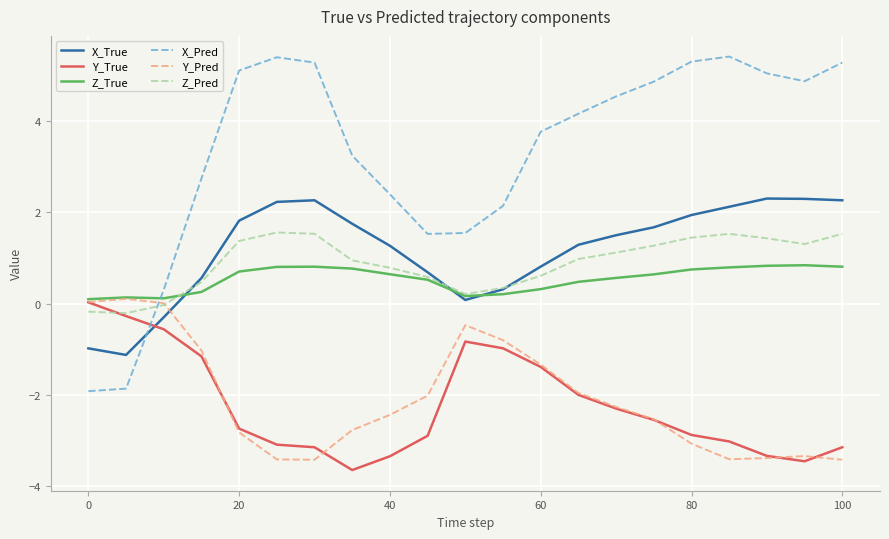

After their last crossing, which series has the higher values: Z_Pred or X_True?

X_True